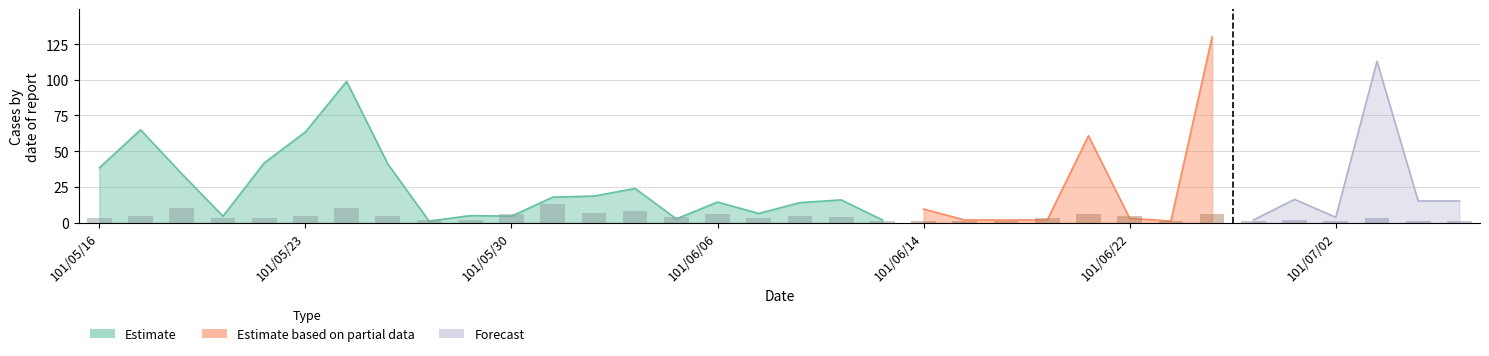

What is the value of the 31st bar from the left?

1